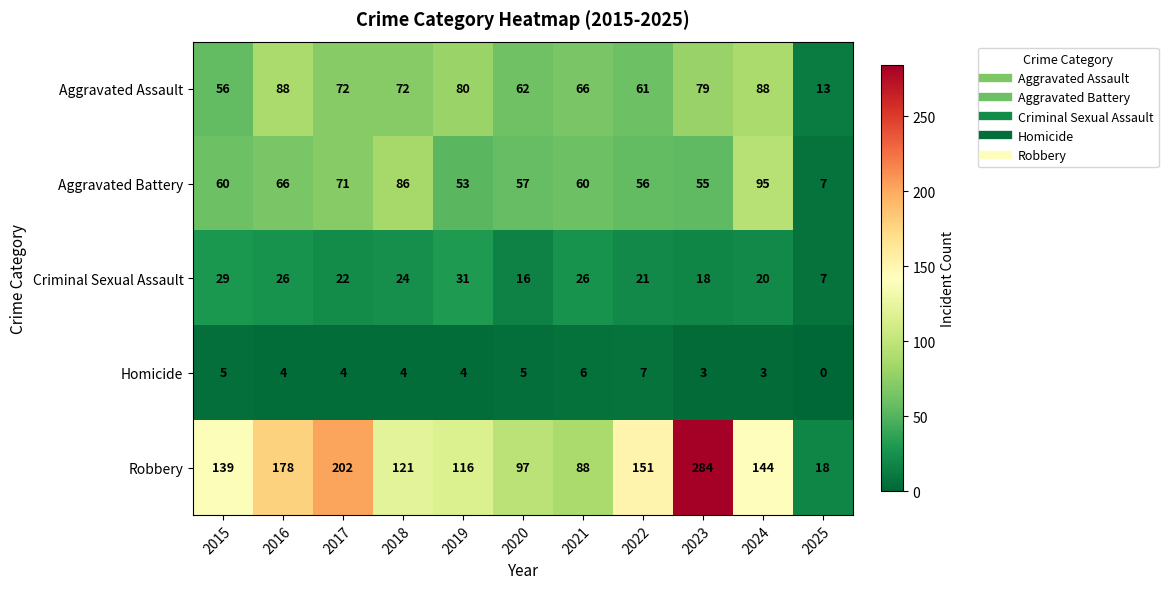

At which label does Criminal Sexual Assault first exceed 22?

2015